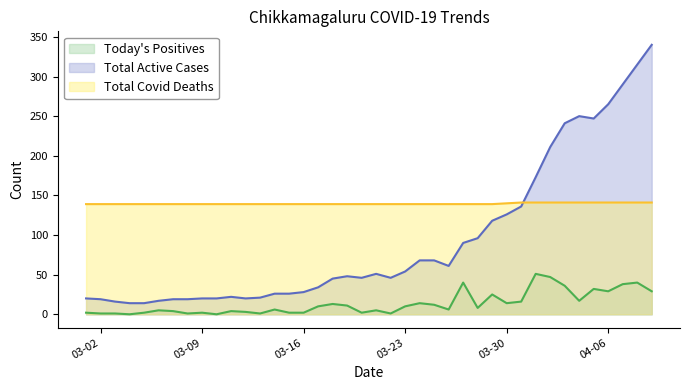

How many times do Total Active Cases and Total Covid Deaths cross each other?

1